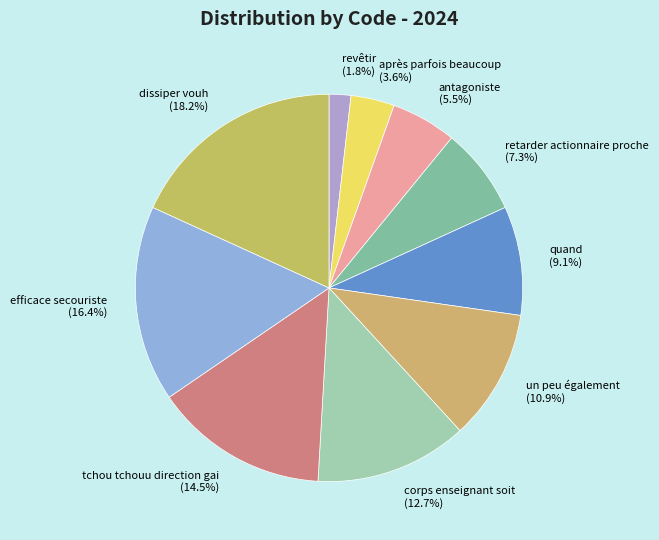

Between après parfois beaucoup and antagoniste, which is larger?

antagoniste